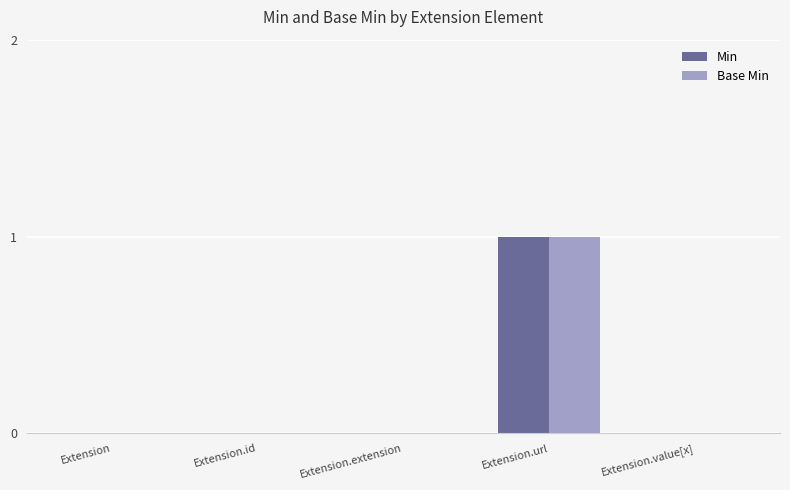

Is it true that Min equals 0 at Extension.url?

False